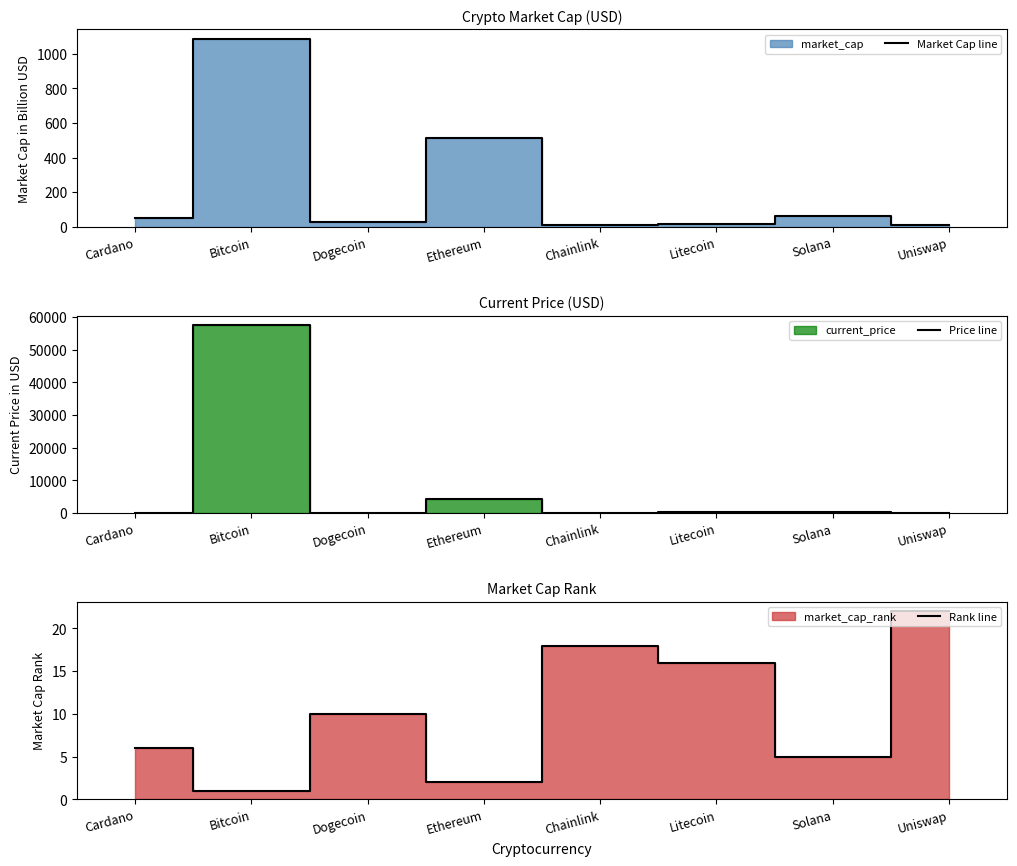

Reading left to right, transcribe all the data shown in this chart.

Market Cap line: 51.2	1087.2	27.2	514.6	11.7	13.8	61.4	9.1
Price line: 1.6	57548.0	0.2	4338.6	24.9	199.4	201.8	20.0
Rank line: 6.0	1.0	10.0	2.0	18.0	16.0	5.0	22.0